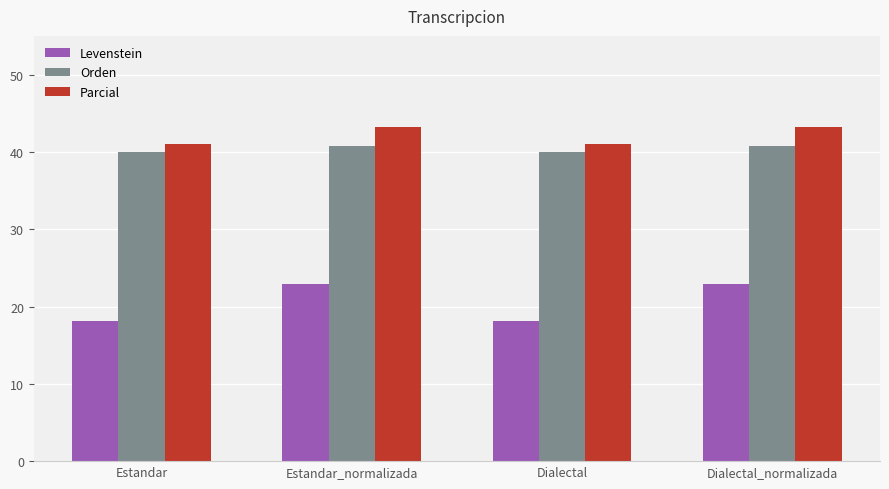

How many values in the Parcial series exceed 43?

2